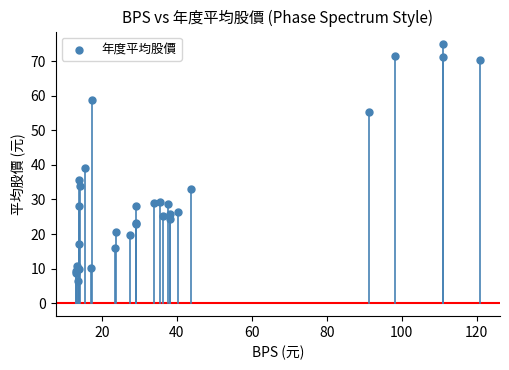

What Y value in the scatter plot is closest to 40?

39.1